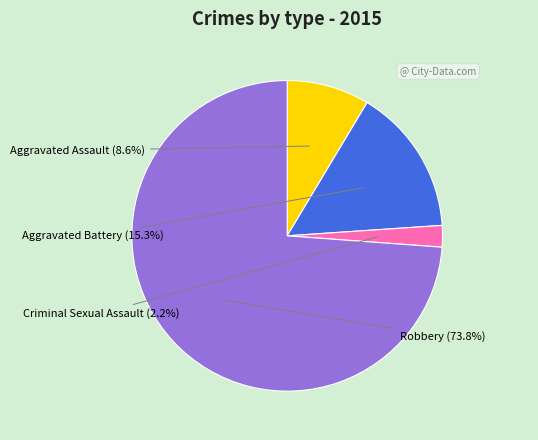

Is there any slice that represents more than half of the pie?

Yes